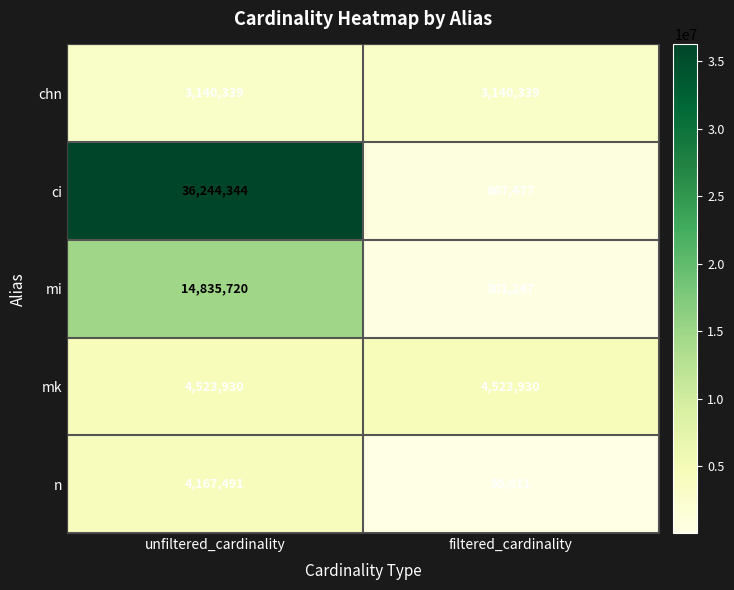

The value of mi at unfiltered_cardinality is 14835720. True or false?

True